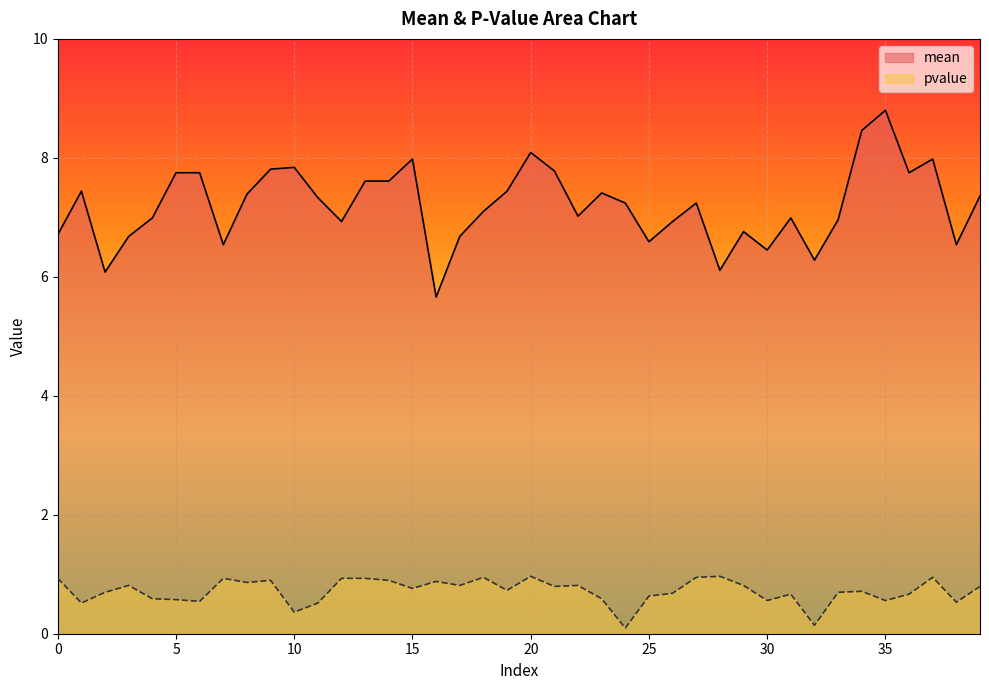

What is the sum of all mean values?

288.1